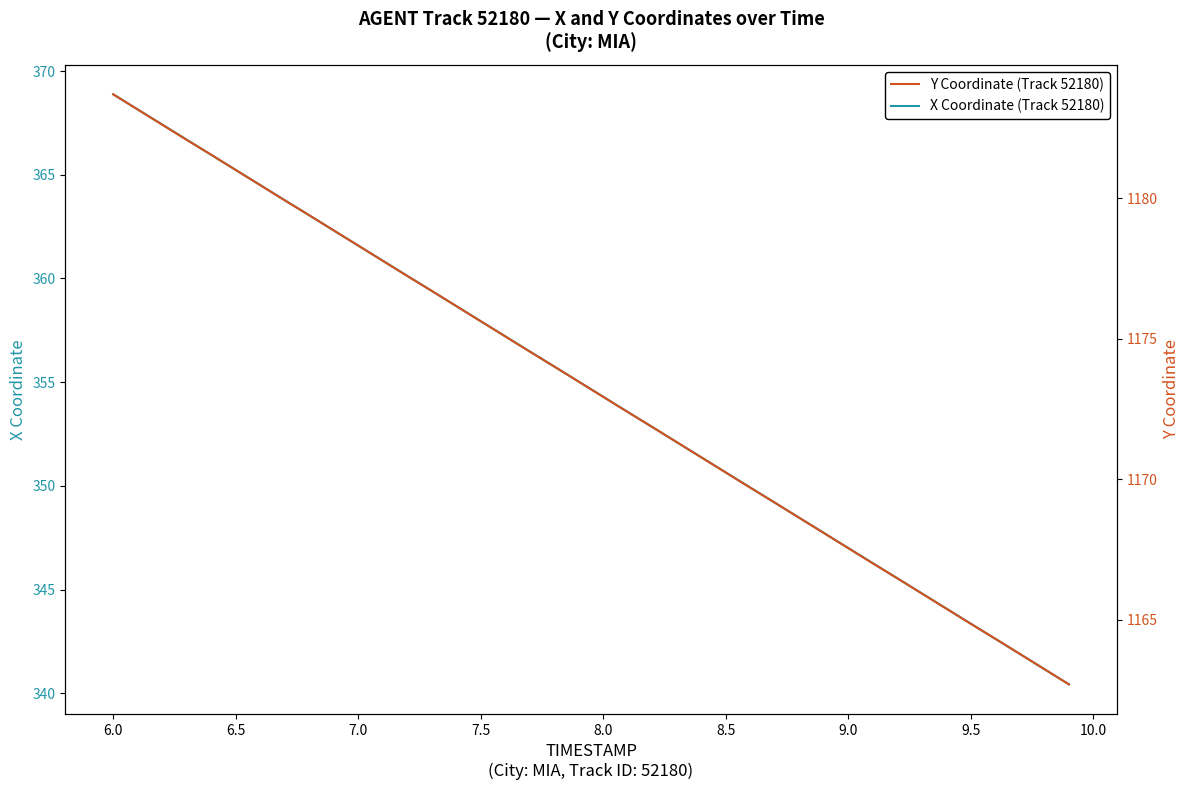

True or false: X Coordinate (Track 52180) has a value of 365.2 at 6.5.

True